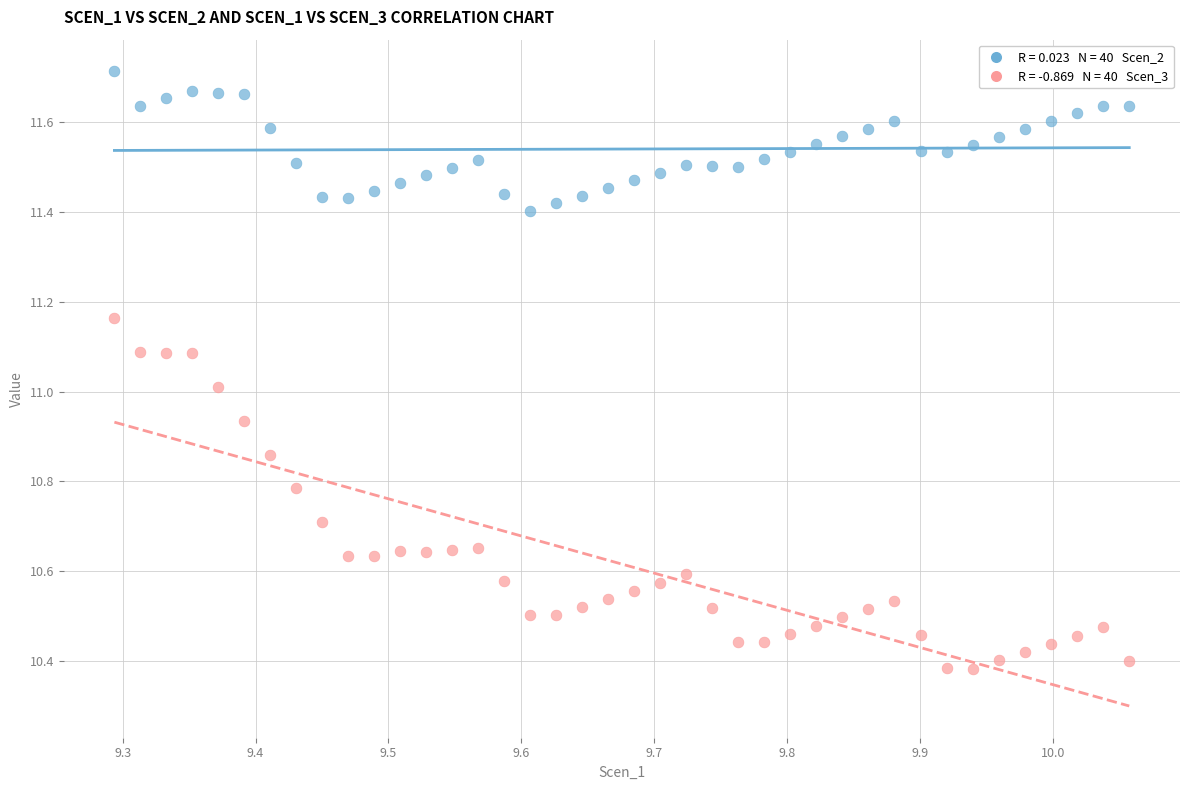

Across all data points, what is the range of X values (max minus min)?

0.8